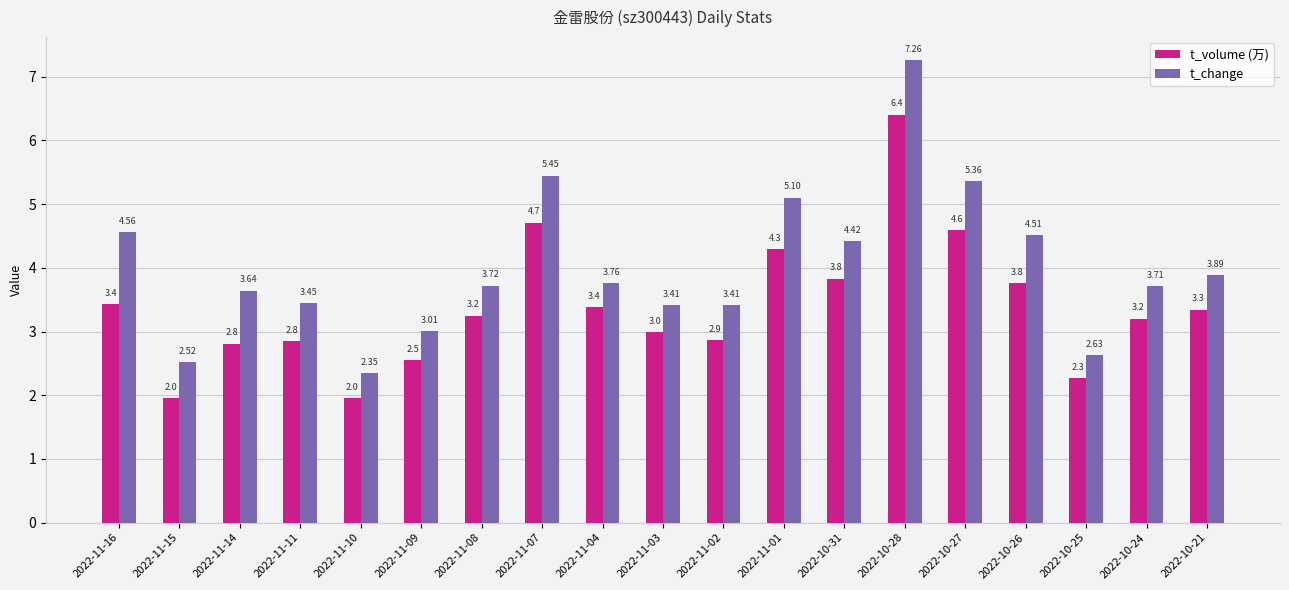

The value of t_change at 2022-10-26 is 1.2. True or false?

False